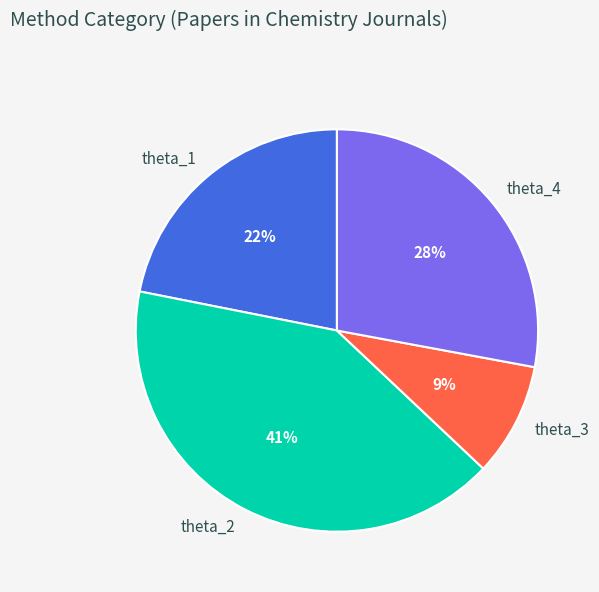

To the nearest percent, what is the combined percentage of theta_4 and theta_2?

69%